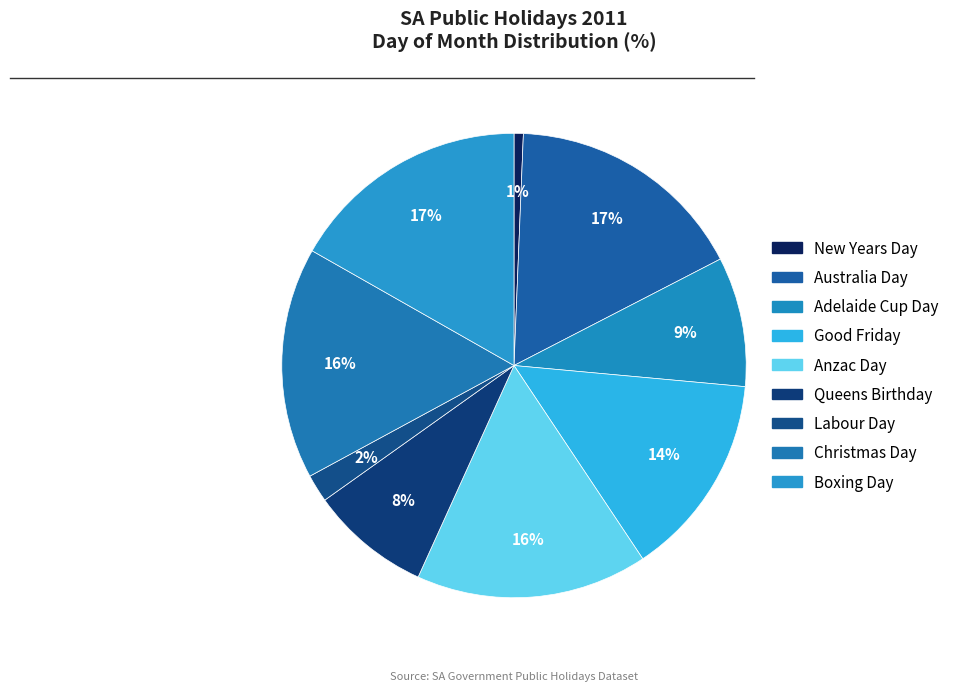

How much of the chart is everything except Labour Day?

98.1%